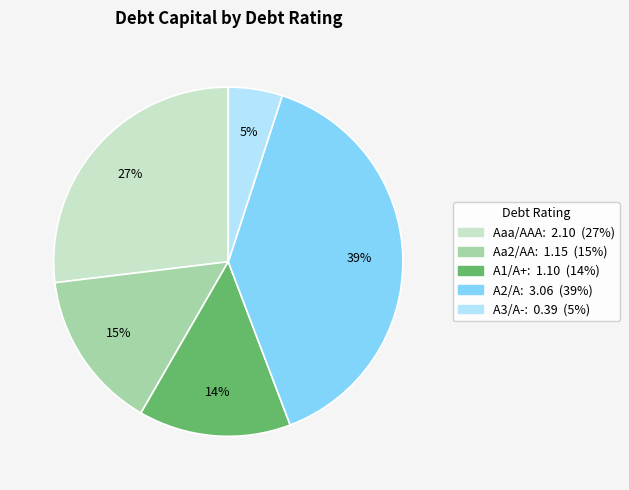

Does any single category account for the majority?

No